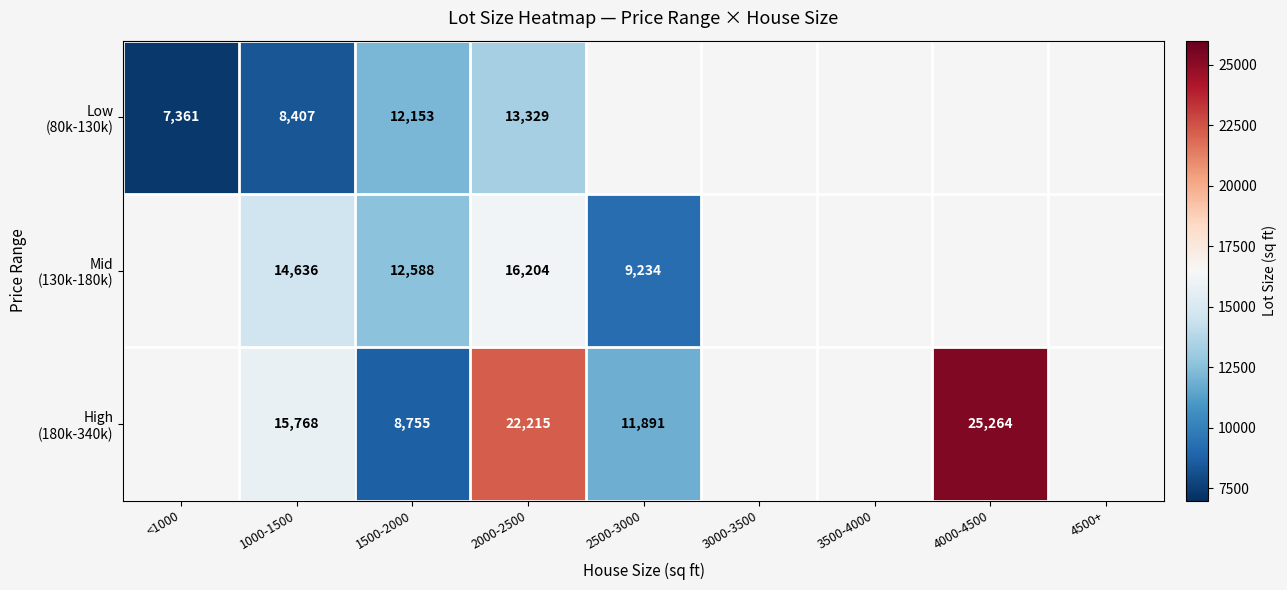

What is the total value across all series at 1500-2000?

33496